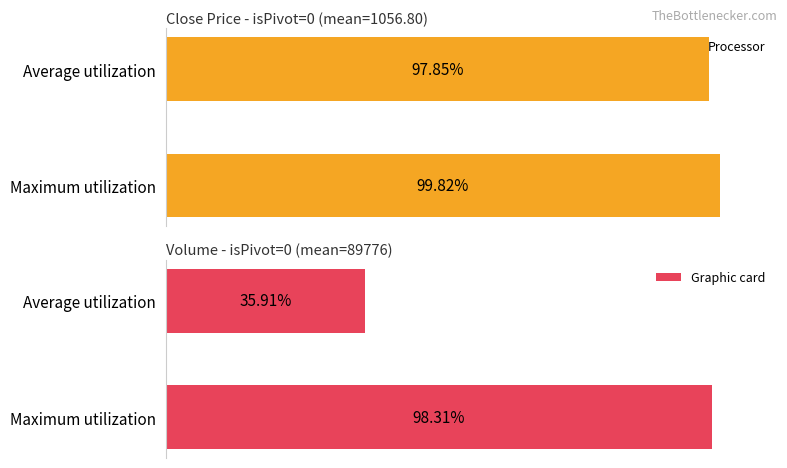

How many groups of bars are there?

2